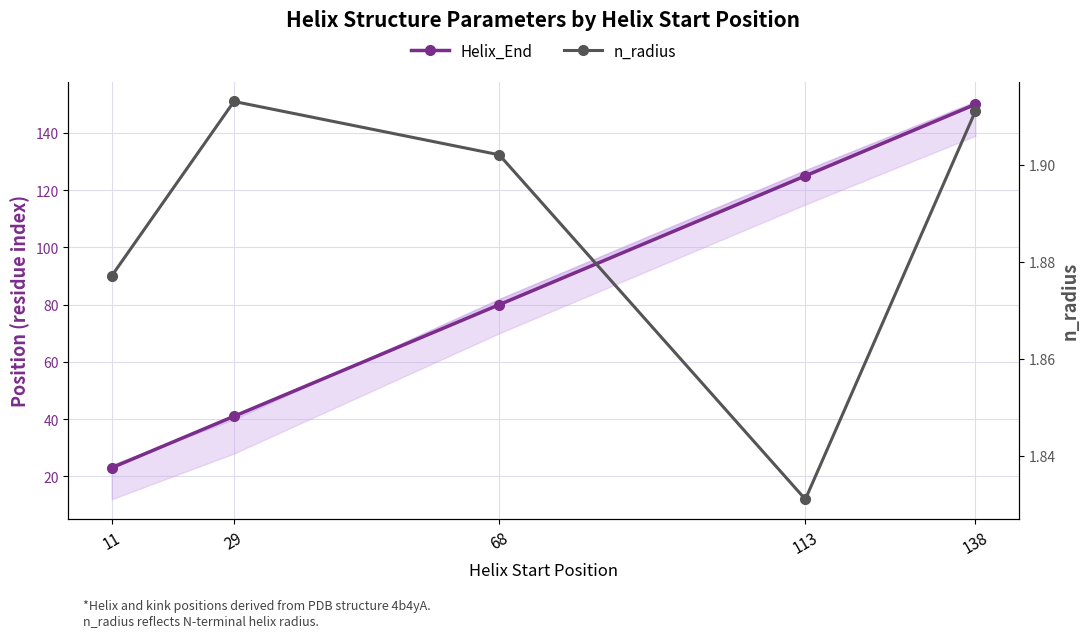

True or false: Helix_End has more than 1 interior local peaks.

False